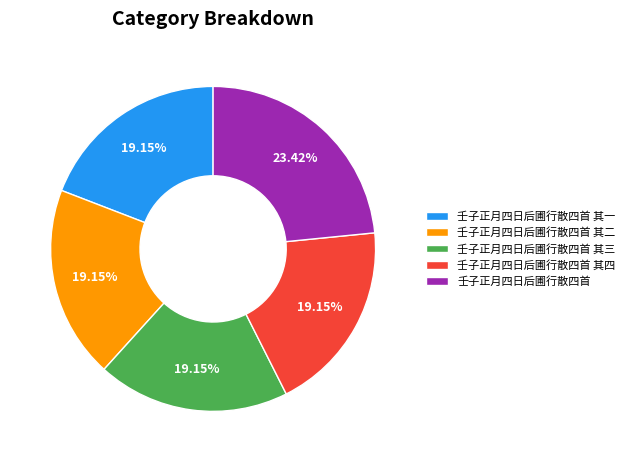

To the nearest percent, what is the average slice percentage?

20%